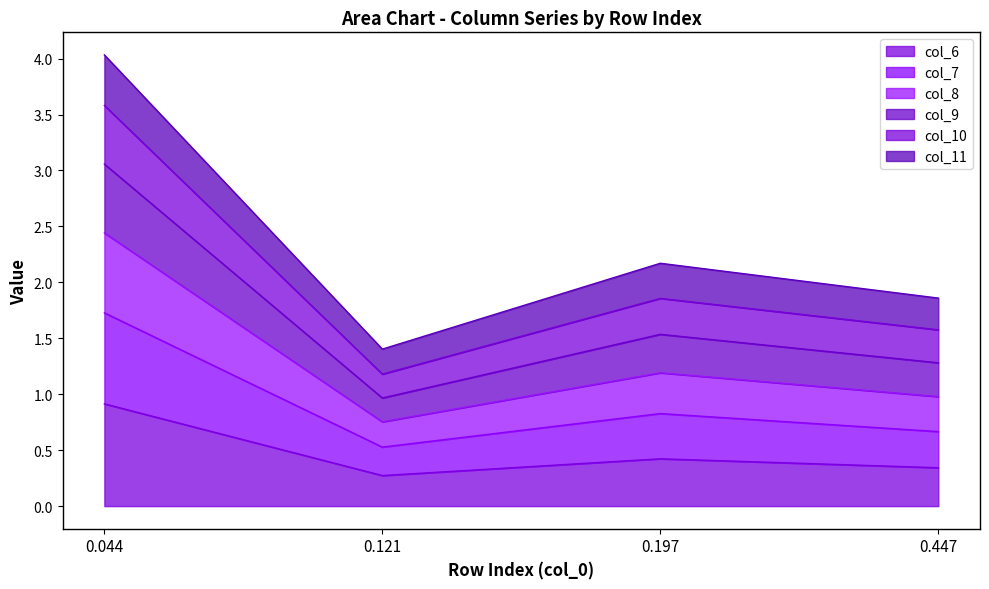

True or false: col_8 has more than 2 points higher than both neighbors.

False